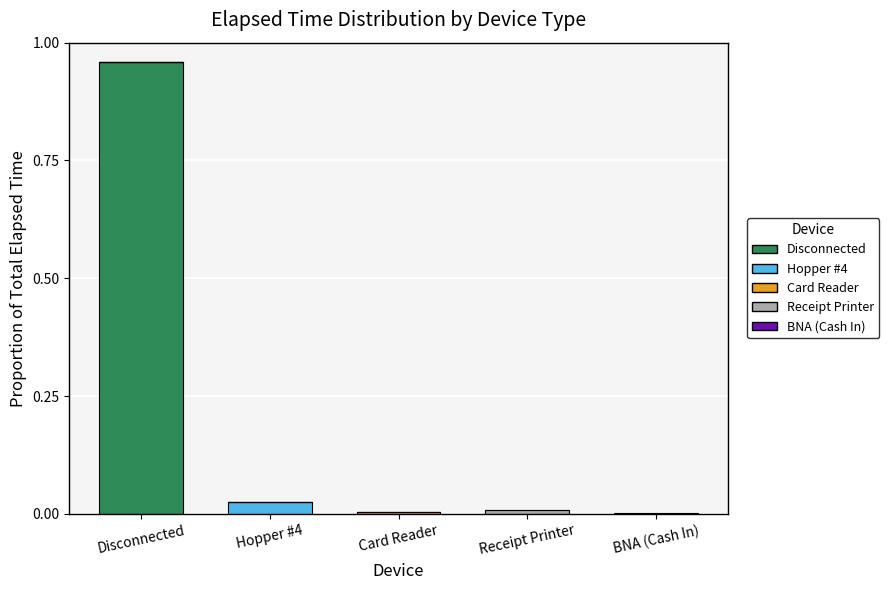

At which label does Disconnected reach its peak?

Disconnected